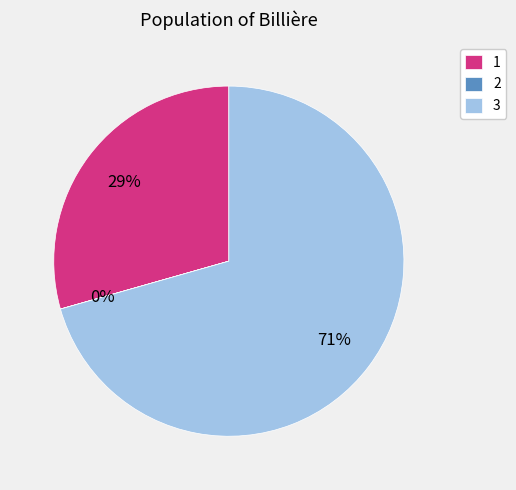

Which category has the biggest portion of the pie?

3